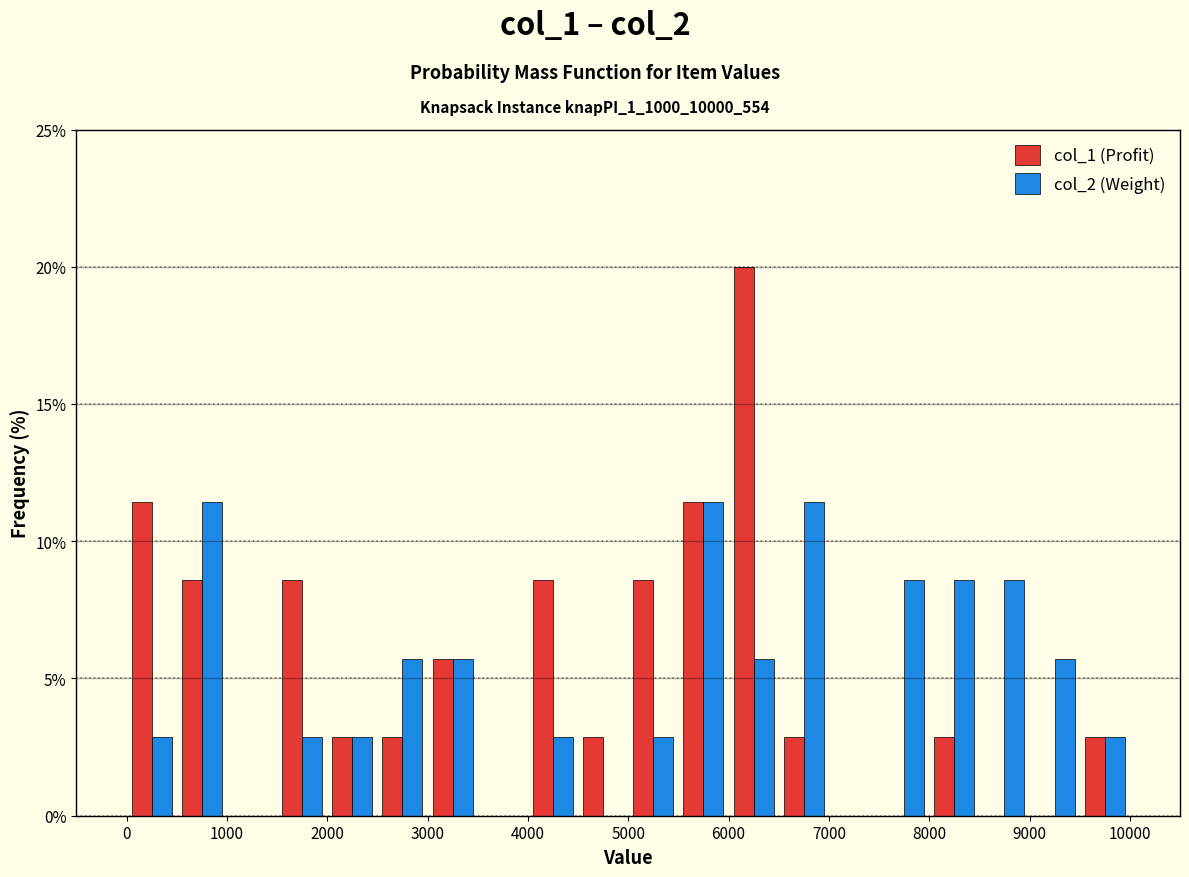

Reading left to right, list every range on the x-axis with the height of the bar of each series over it. The values are not printed on the chart, so give them approximately, as read against the axis.

0 to 500: col_1 (Profit)=11.5	col_2 (Weight)=3.0
500 to 1000: col_1 (Profit)=8.5	col_2 (Weight)=11.5
1000 to 1500: col_1 (Profit)=0	col_2 (Weight)=0
1500 to 2000: col_1 (Profit)=8.5	col_2 (Weight)=3.0
2000 to 2500: col_1 (Profit)=3.0	col_2 (Weight)=3.0
2500 to 3000: col_1 (Profit)=3.0	col_2 (Weight)=5.5
3000 to 3500: col_1 (Profit)=5.5	col_2 (Weight)=5.5
3500 to 4000: col_1 (Profit)=0	col_2 (Weight)=0
4000 to 4500: col_1 (Profit)=8.5	col_2 (Weight)=3.0
4500 to 5000: col_1 (Profit)=3.0	col_2 (Weight)=0
5000 to 5500: col_1 (Profit)=8.5	col_2 (Weight)=3.0
5500 to 6000: col_1 (Profit)=11.5	col_2 (Weight)=11.5
6000 to 6500: col_1 (Profit)=20.0	col_2 (Weight)=5.5
6500 to 7000: col_1 (Profit)=3.0	col_2 (Weight)=11.5
7000 to 7500: col_1 (Profit)=0	col_2 (Weight)=0
7500 to 8000: col_1 (Profit)=0	col_2 (Weight)=8.5
8000 to 8500: col_1 (Profit)=3.0	col_2 (Weight)=8.5
8500 to 9000: col_1 (Profit)=0	col_2 (Weight)=8.5
9000 to 9500: col_1 (Profit)=0	col_2 (Weight)=5.5
9500 to 10000: col_1 (Profit)=3.0	col_2 (Weight)=3.0